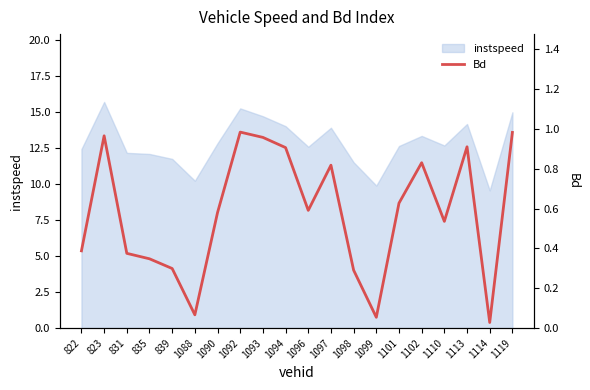

True or false: the data shows 0.8 at 1102.

True